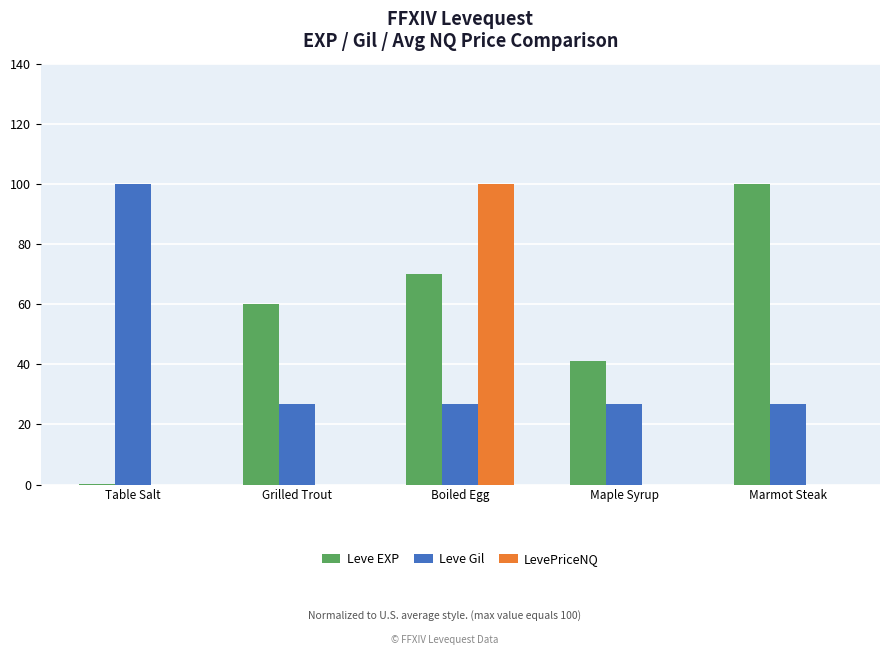

The Leve Gil series shows 38.7 at Maple Syrup. True or false?

False